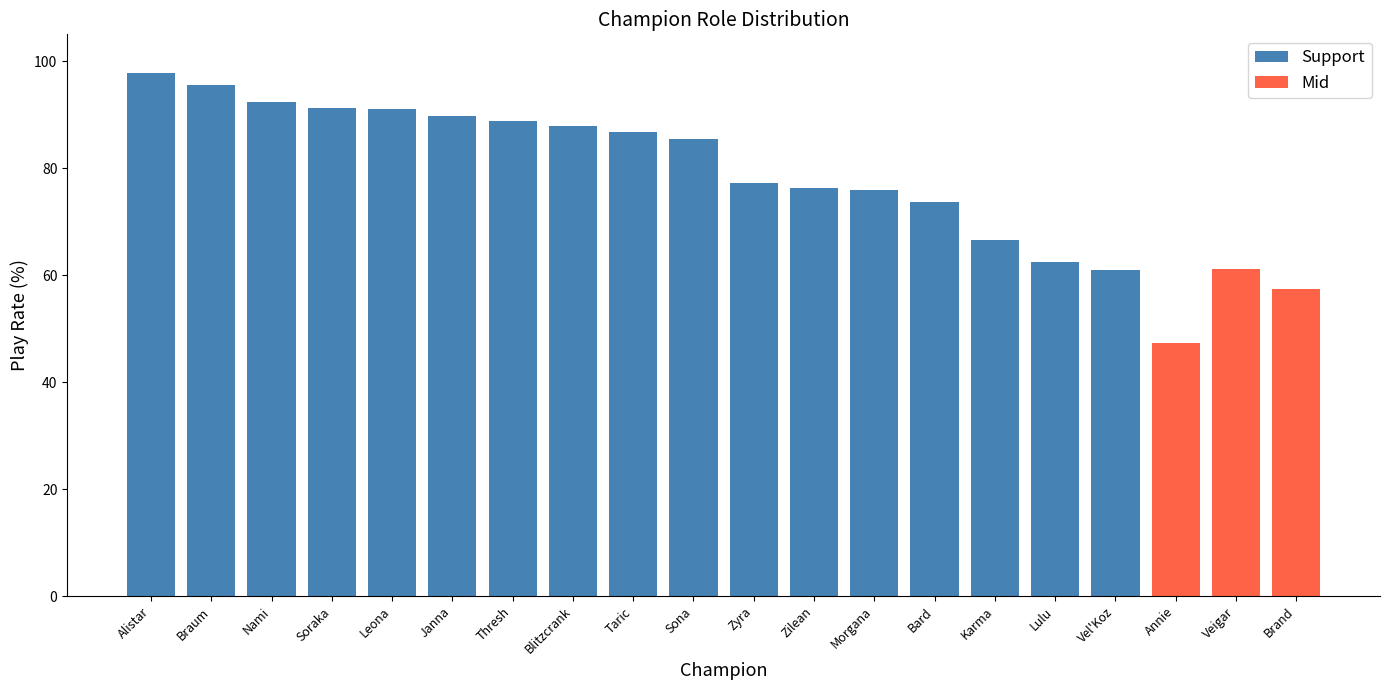

What is the sum of the Support values at Zyra and Braum?

172.9